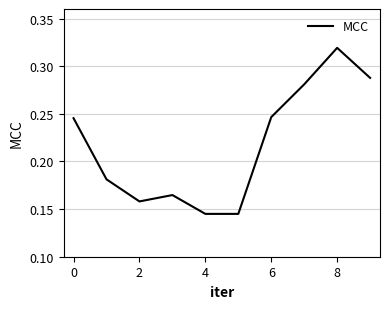

What is the difference between the maximum and second lowest values?

0.2